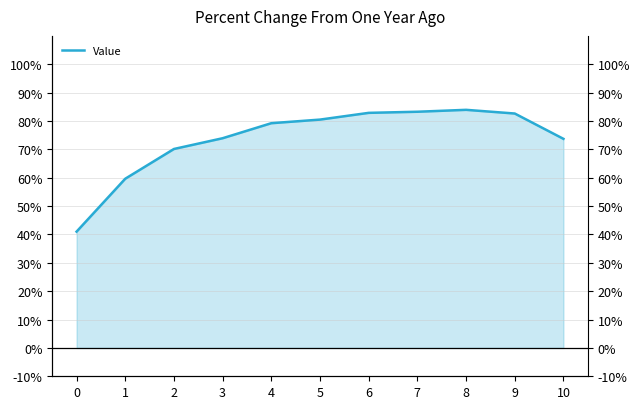

What is the difference between the maximum and minimum values?

0.4